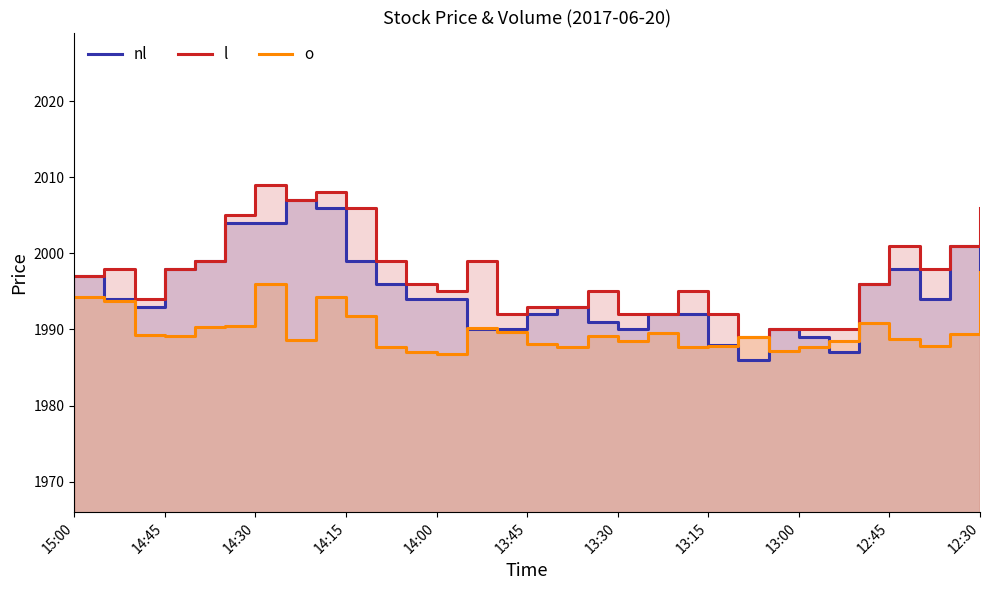

Does the chart display data point markers on the line(s)?

No